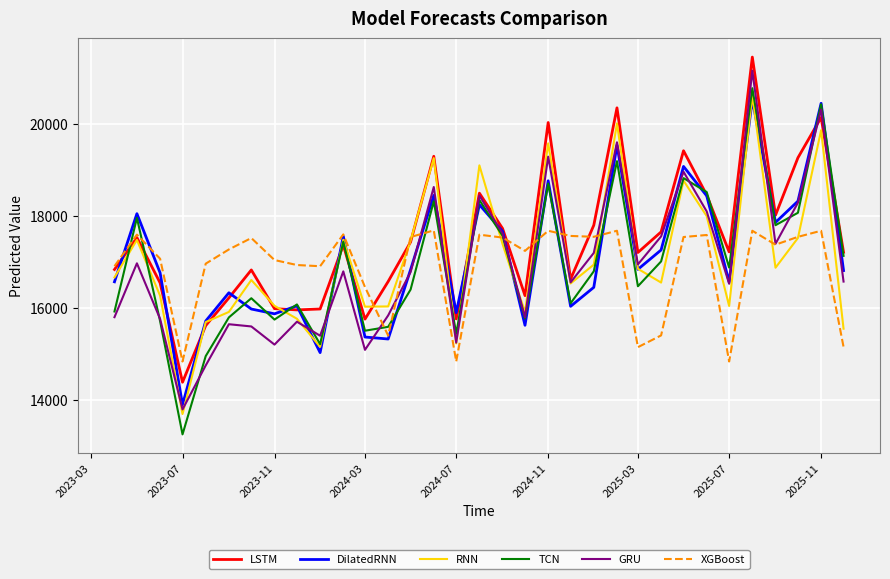

Which series has the largest total across all categories?

LSTM